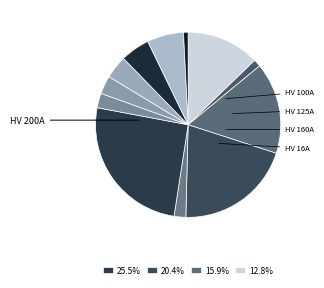

Count the number of slices in the pie.

12